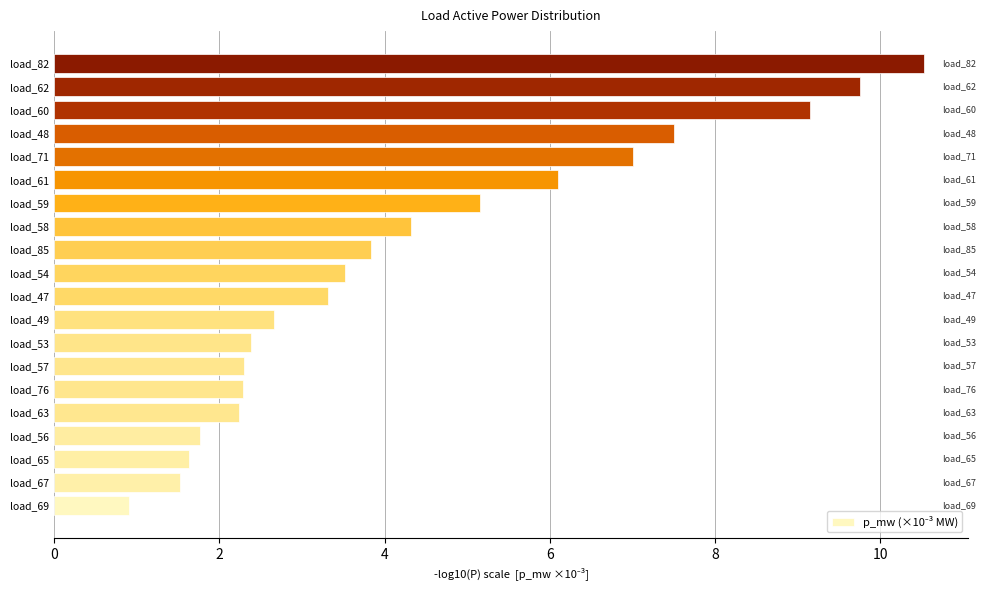

What is the difference between the maximum and second lowest values?

9.0